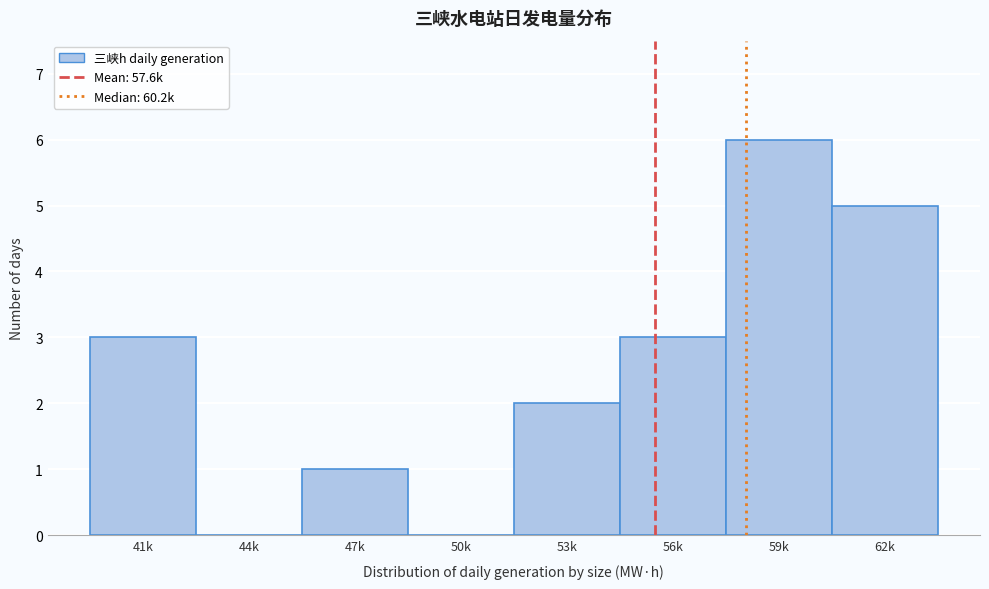

Reading right to left, list all the values displayed in this chart.

62k=5	59k=6	56k=3	53k=2	50k=0	47k=1	44k=0	41k=3